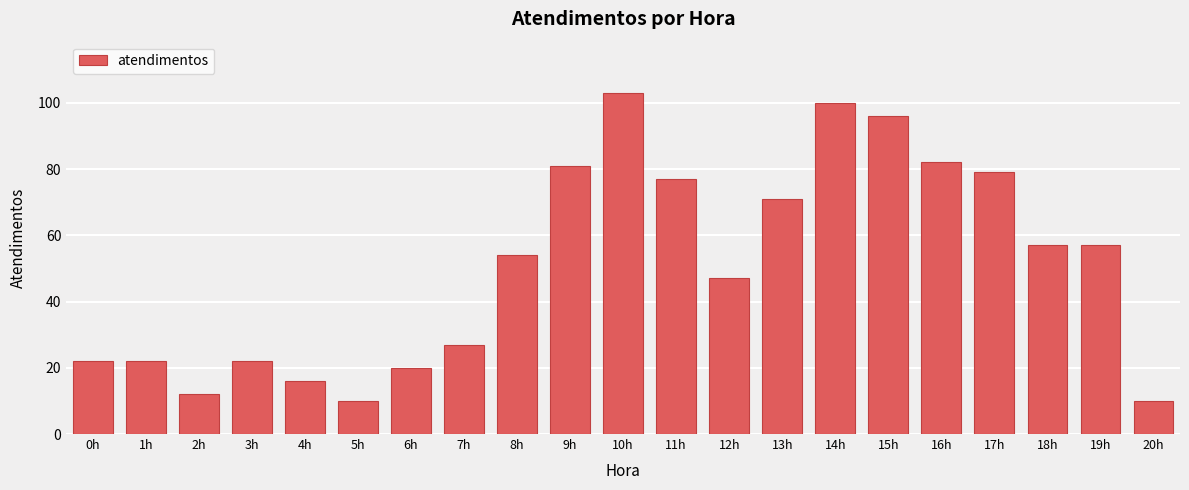

Reading left to right, extract all data points from this chart.

0h=22	1h=22	2h=12	3h=22	4h=16	5h=10	6h=20	7h=27	8h=54	9h=81	10h=103	11h=77	12h=47	13h=71	14h=100	15h=96	16h=82	17h=79	18h=57	19h=57	20h=10